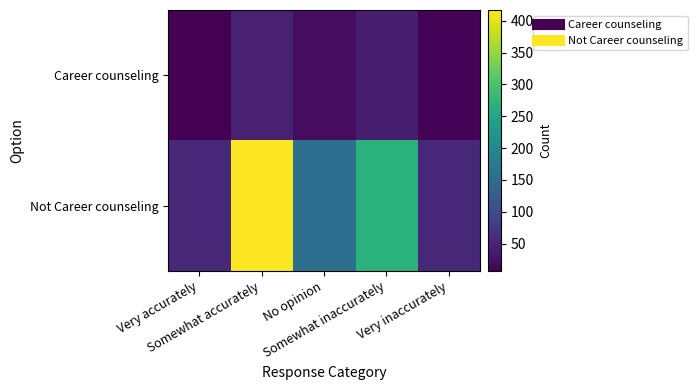

Which series changed the most between Somewhat accurately and Somewhat inaccurately?

Not Career counseling